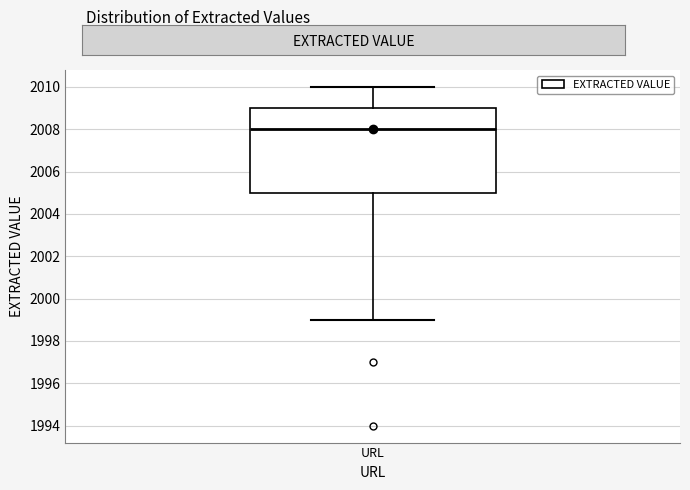

Transcribe this box plot: give where the median line is, the range the box spans, and where the two whiskers end, as read against the y-axis. The values are not printed on the chart, so give them approximately, as read against the axis.

median 2008, box 2005 to 2009, whiskers 1999 to 2010